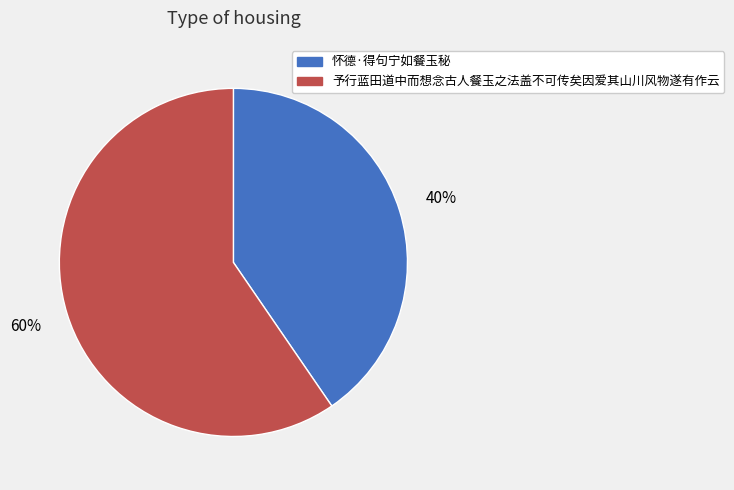

To the nearest percent, what portion does 予行蓝田道中而想念古人餐玉之法盖不可传矣因爱其山川风物遂有作云 represent?

60%